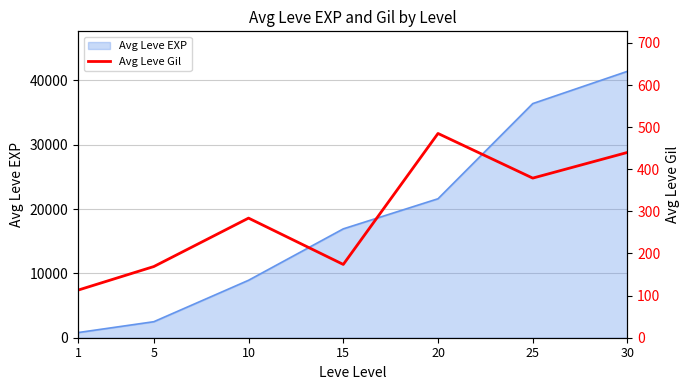

What is the difference between the second highest and minimum values?

327